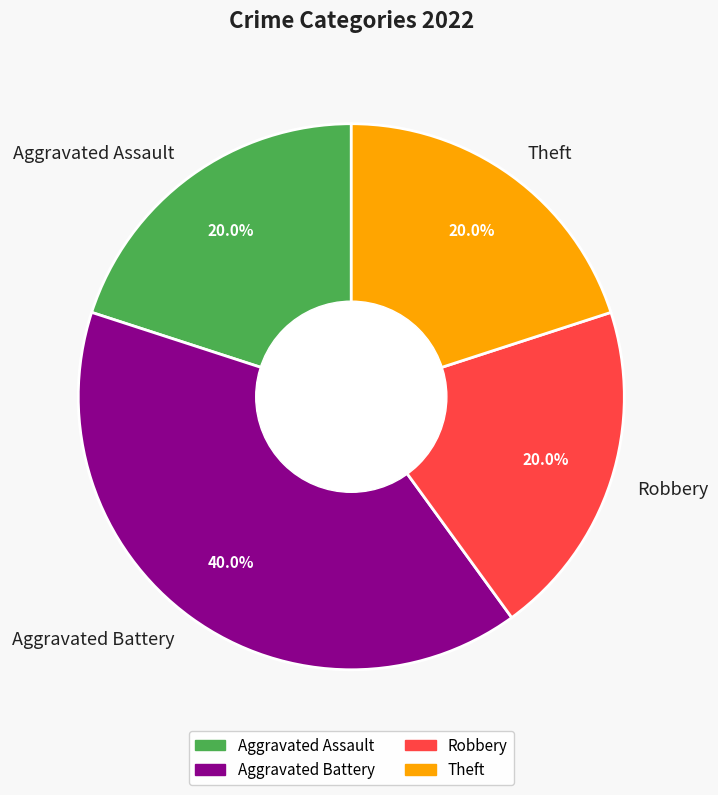

To the nearest percent, what is the combined percentage of Robbery and Theft?

40%